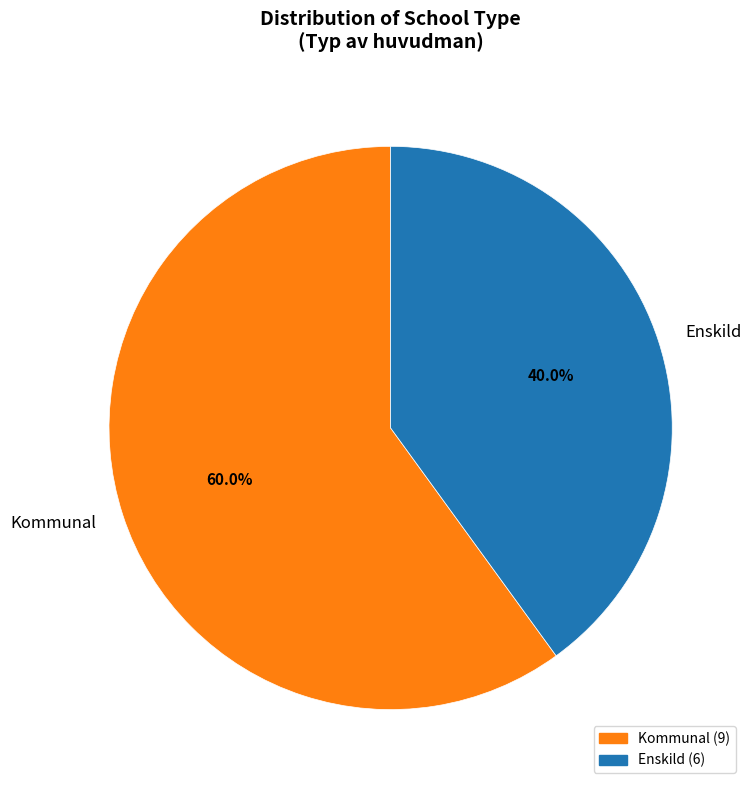

The Enskild slice represents 48% of the pie. True or false?

False